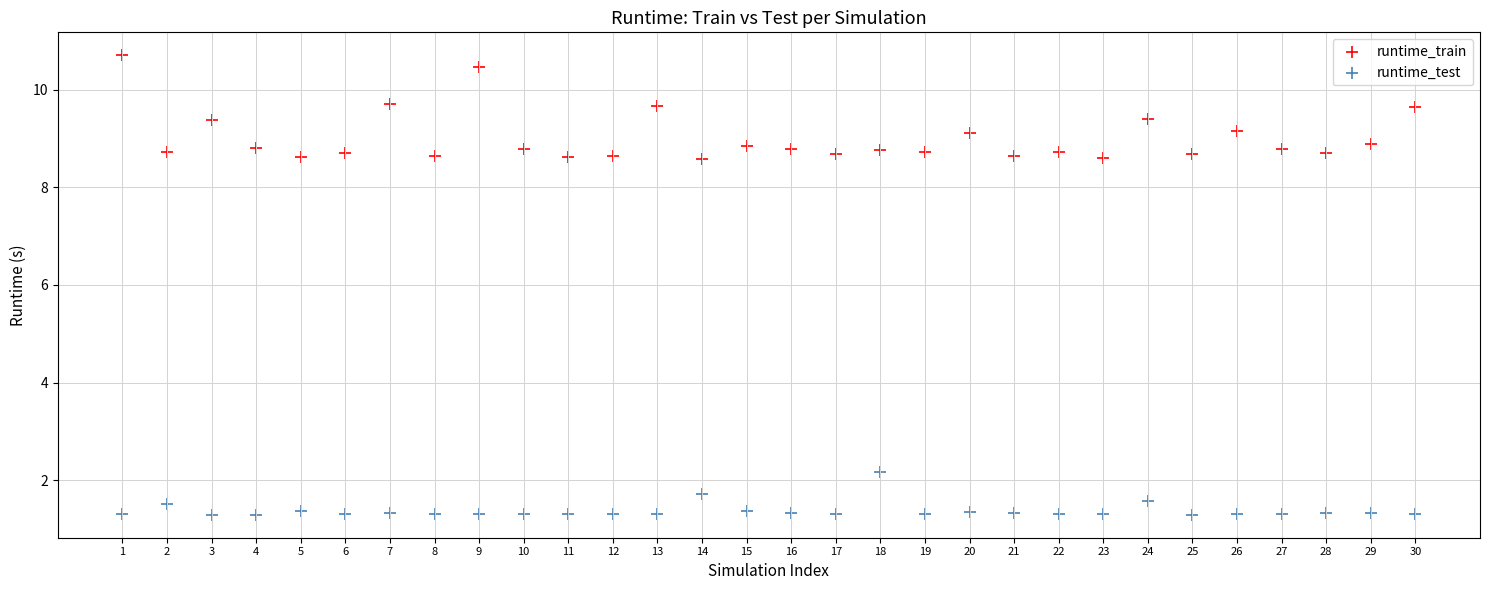

Which series reaches the maximum Y coordinate?

runtime_train